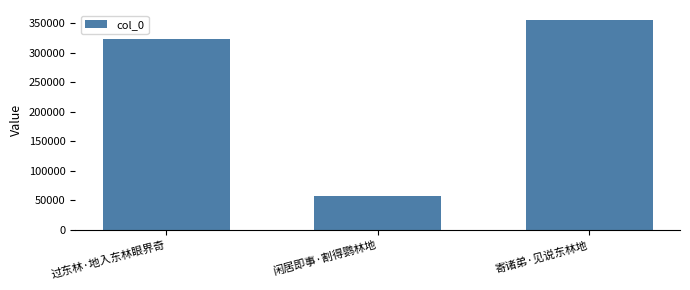

What is the difference between the maximum and minimum values?

298557